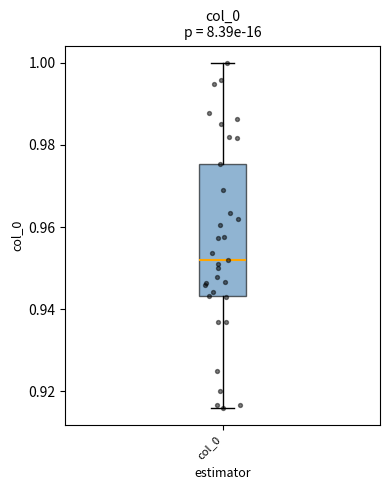

Read this box plot against the y-axis: the position of the median line, the range covered by the box, and the ends of both whiskers. The values are not printed on the chart, so give them approximately, as read against the axis.

median 0.952, box 0.944 to 0.976, whiskers 0.916 to 1.000